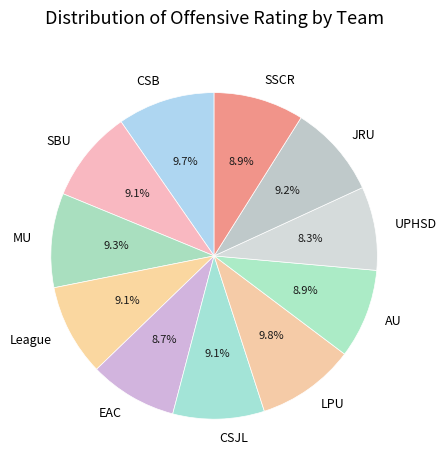

Count the number of slices in the pie.

11